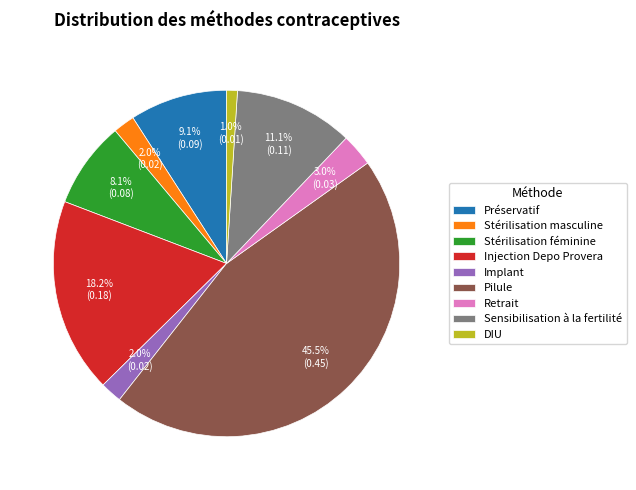

Which has a higher value, Pilule or DIU?

Pilule